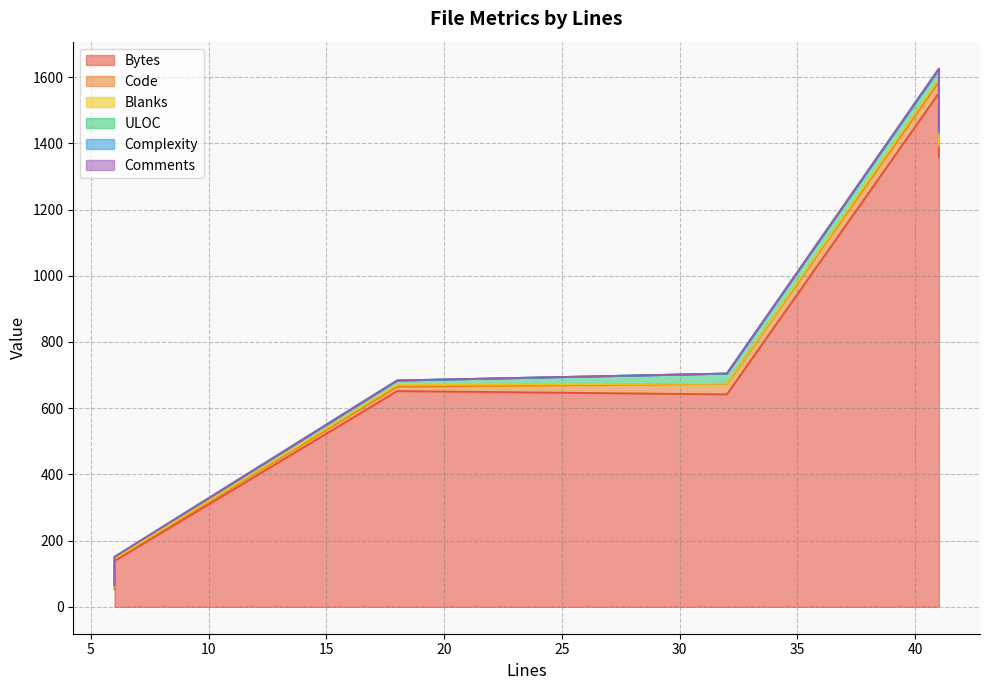

Is the value of Code at 18 greater than the value of Complexity at 6?

Yes